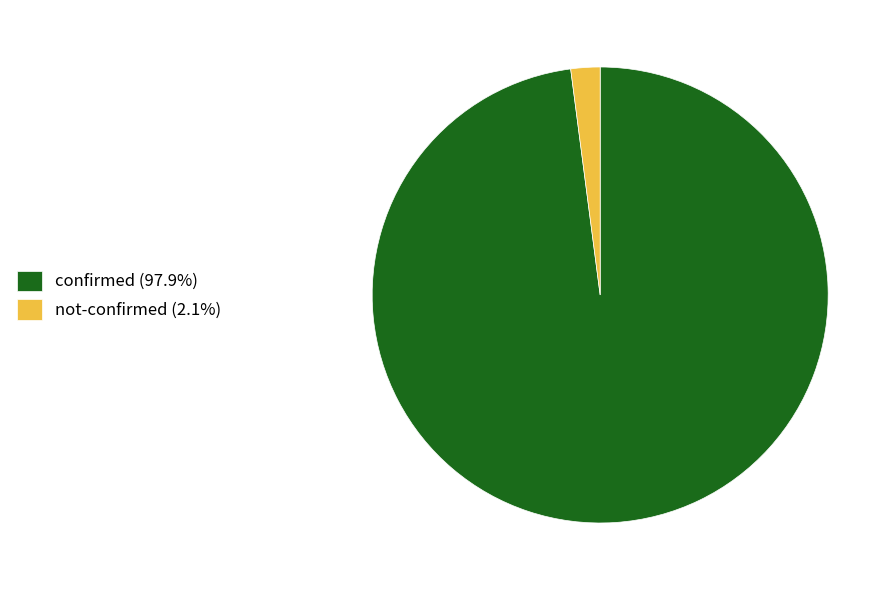

How many slices are in this pie chart?

2